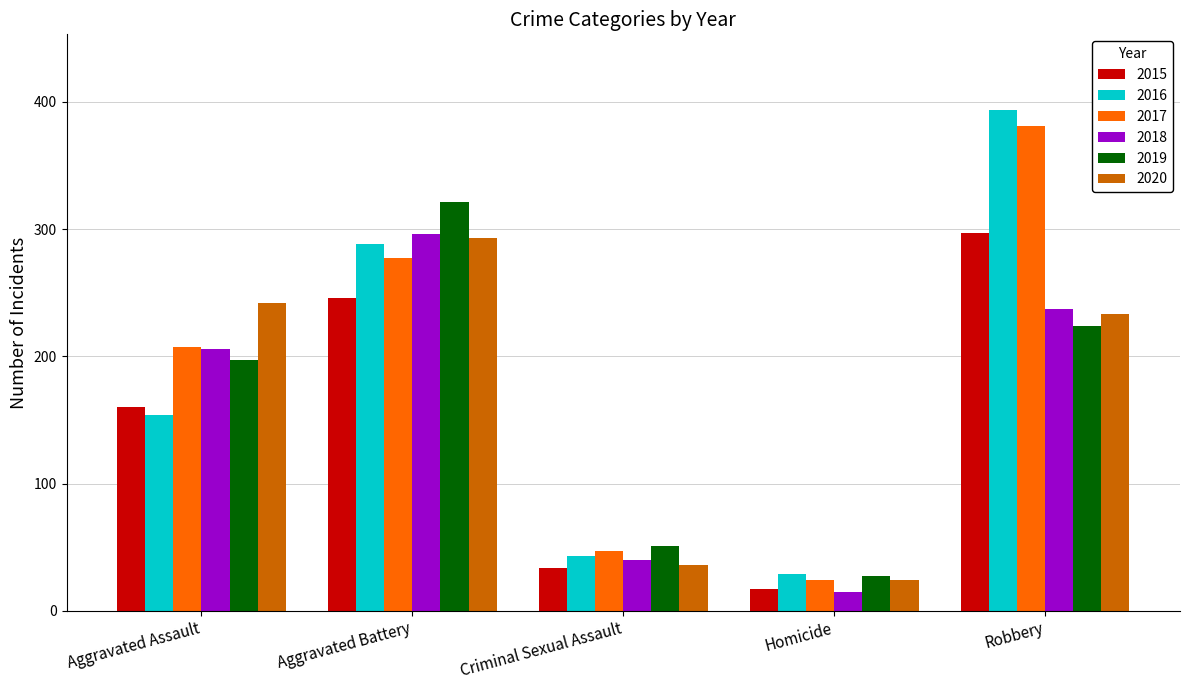

Between Aggravated Battery and Criminal Sexual Assault, which series saw the biggest shift?

2019